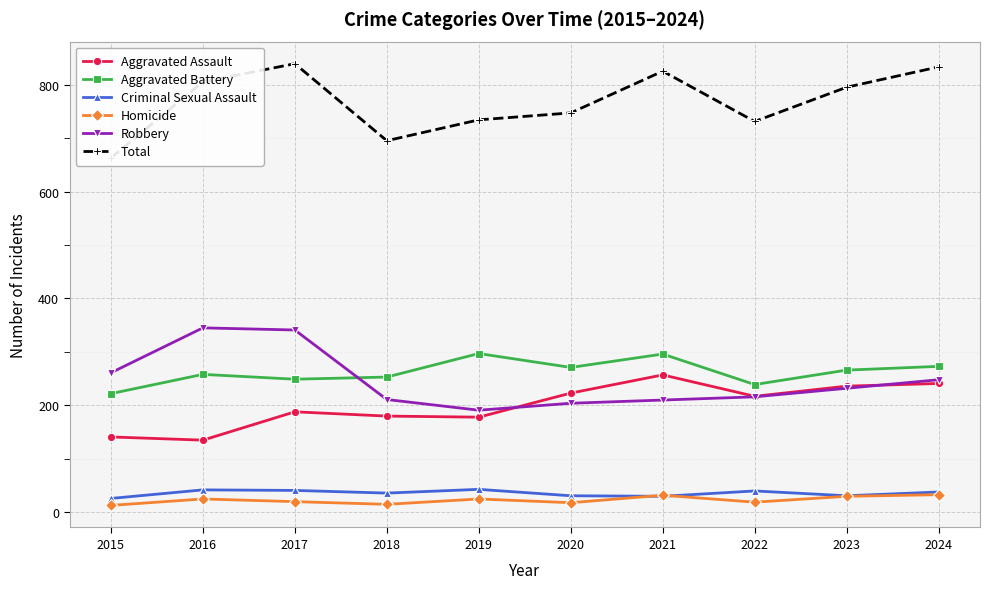

At 2022, list the series in order from smallest to largest.

Homicide, Criminal Sexual Assault, Robbery, Aggravated Assault, Aggravated Battery, Total